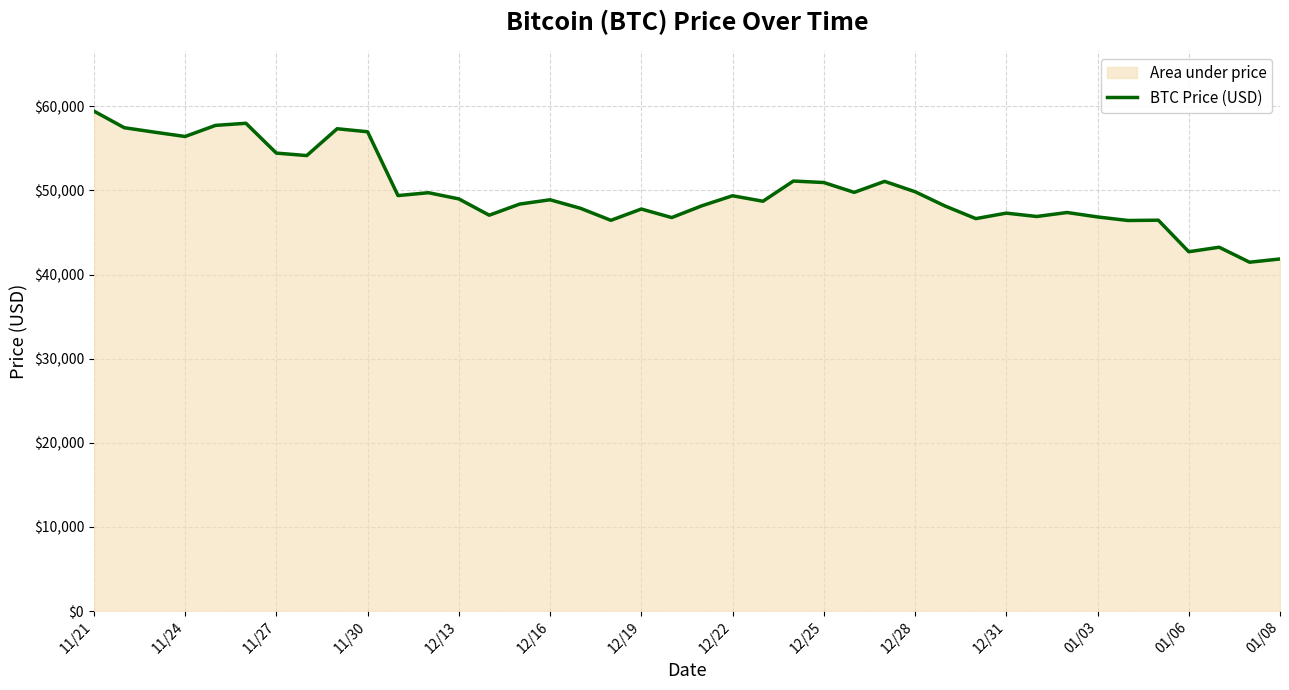

Reading left to right, list all the values displayed in this chart.

59441	57464	56930	56420	57739	57990	54445	54151	57340	56982	49393	49735	48999	47061	48384	48895	47881	46452	47795	46779	48192	49373	48721	51123	50946	49776	51083	49855	48134	46655	47308	46908	47382	46854	46432	46466	42718	43252	41471	41859